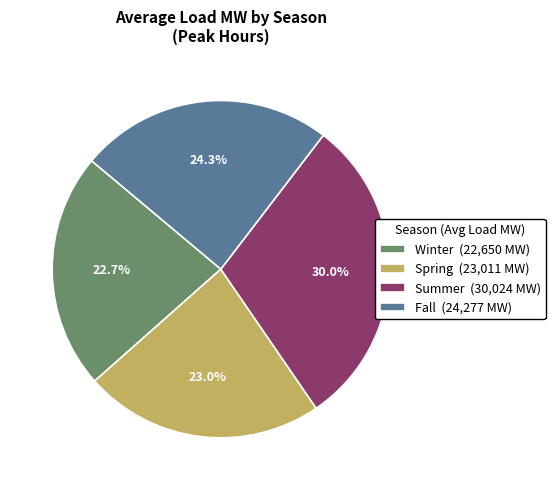

Combined, do Winter and Summer account for over 50%?

Yes